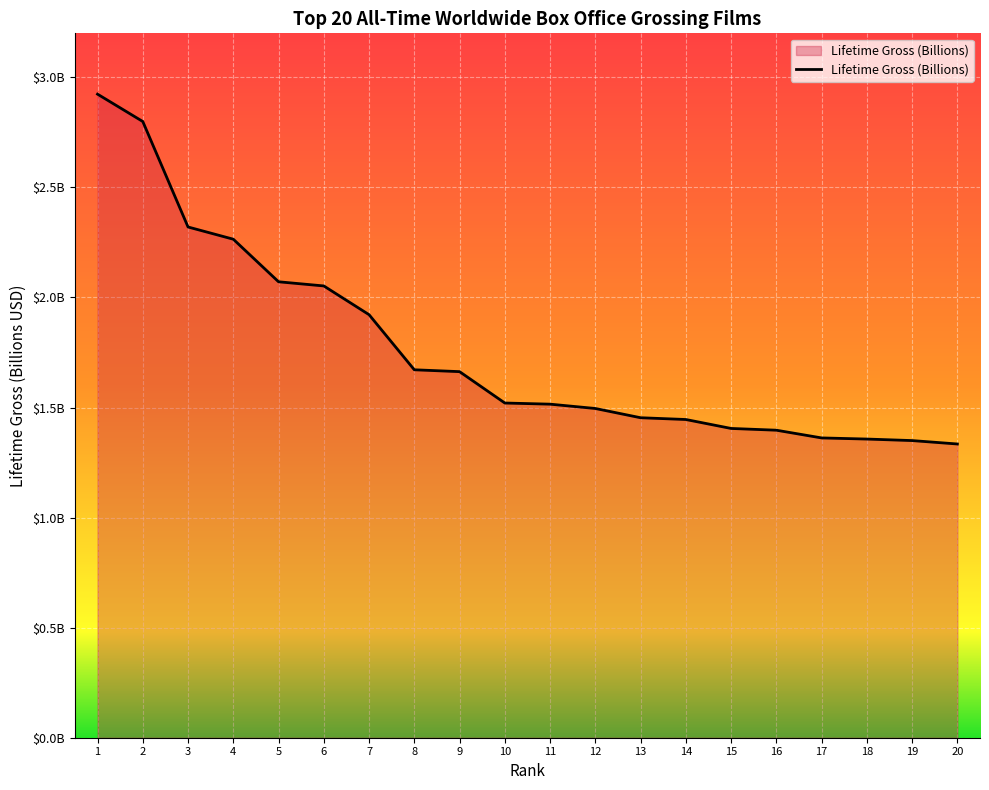

Reading right to left, what are all the values shown in this chart?

20=1.3	19=1.3	18=1.4	17=1.4	16=1.4	15=1.4	14=1.4	13=1.5	12=1.5	11=1.5	10=1.5	9=1.7	8=1.7	7=1.9	6=2.1	5=2.1	4=2.3	3=2.3	2=2.8	1=2.9